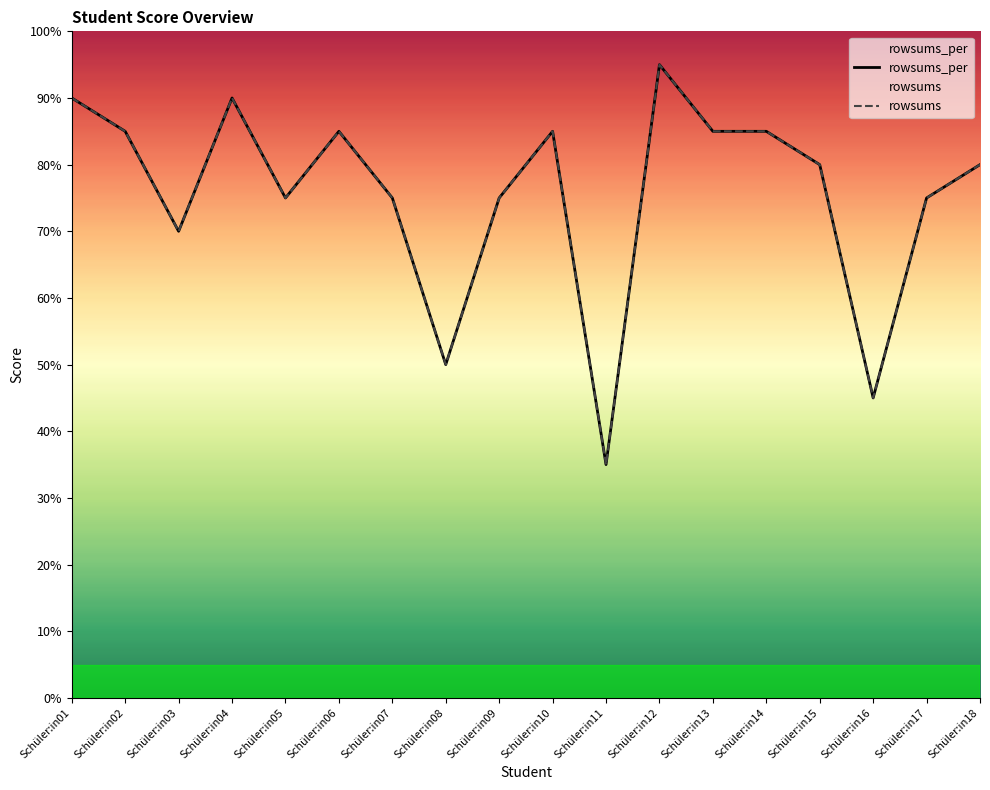

What is the difference between the maximum and second lowest values in the rowsums series?

50